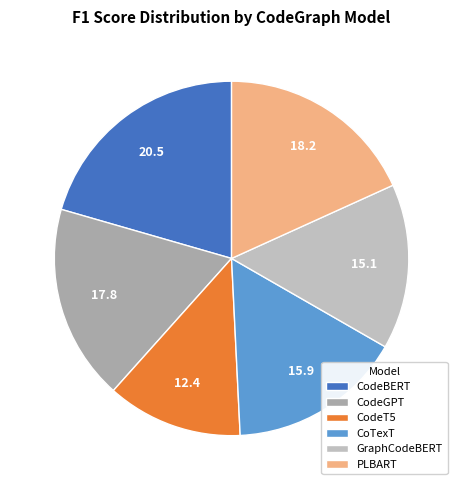

Combined, what portion of the pie is CodeGPT and GraphCodeBERT?

32.9%